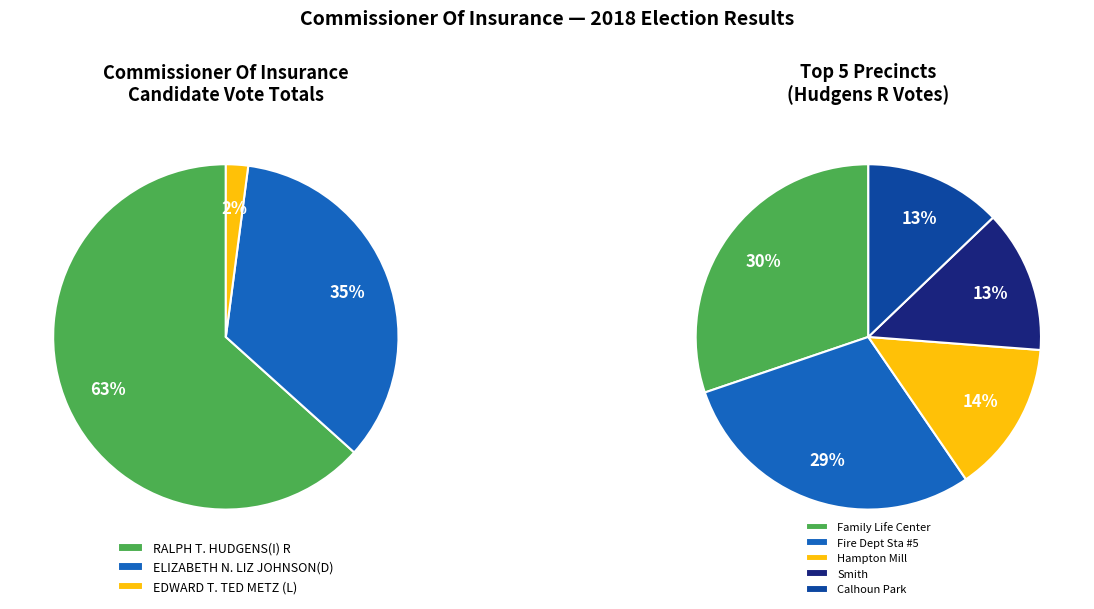

Which series has the widest spread of values?

ELIZABETH N. LIZ JOHNSON(D)